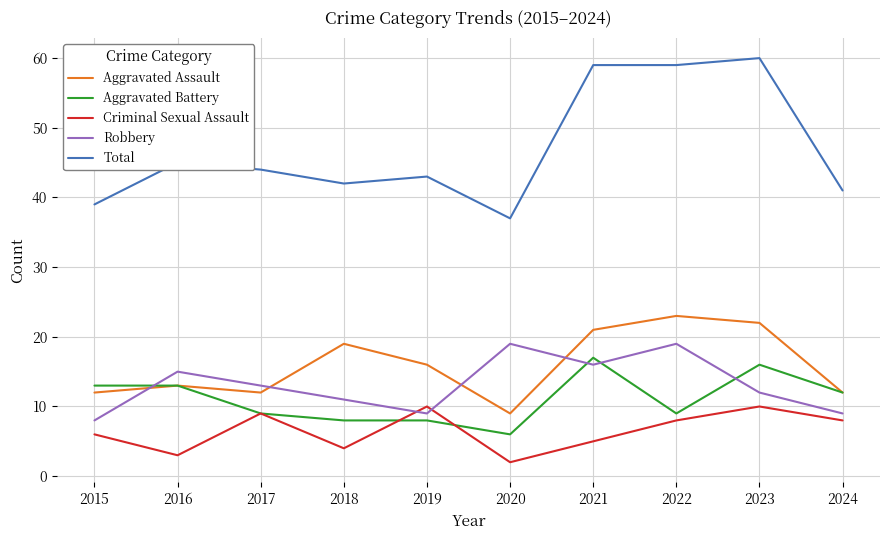

What is the lowest value of the Total series?

37